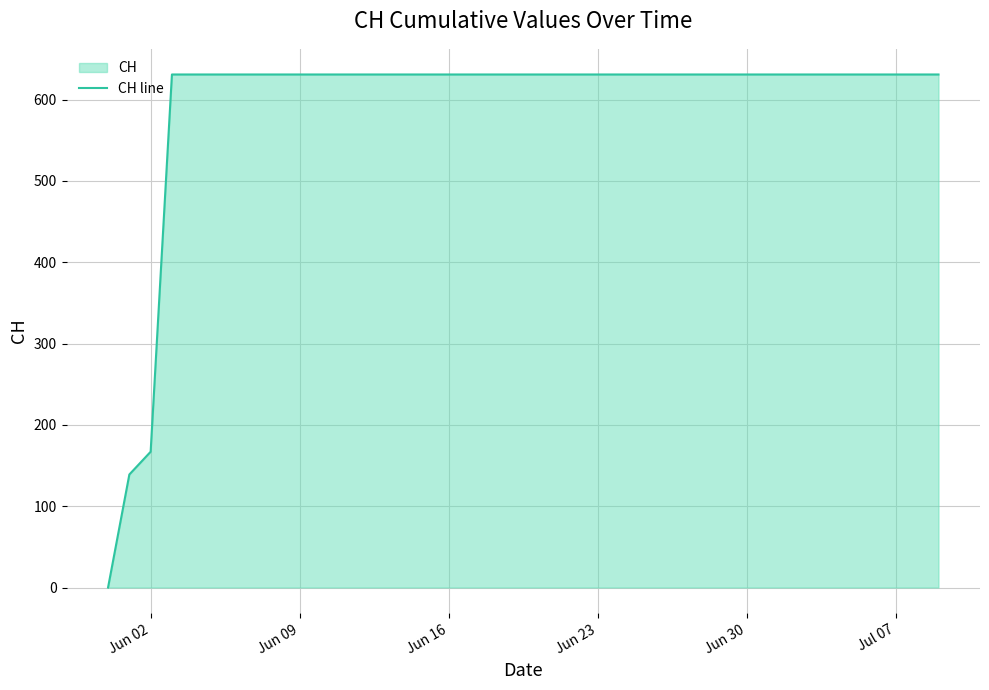

Is it true that the value at Jun 09 is 631?

True